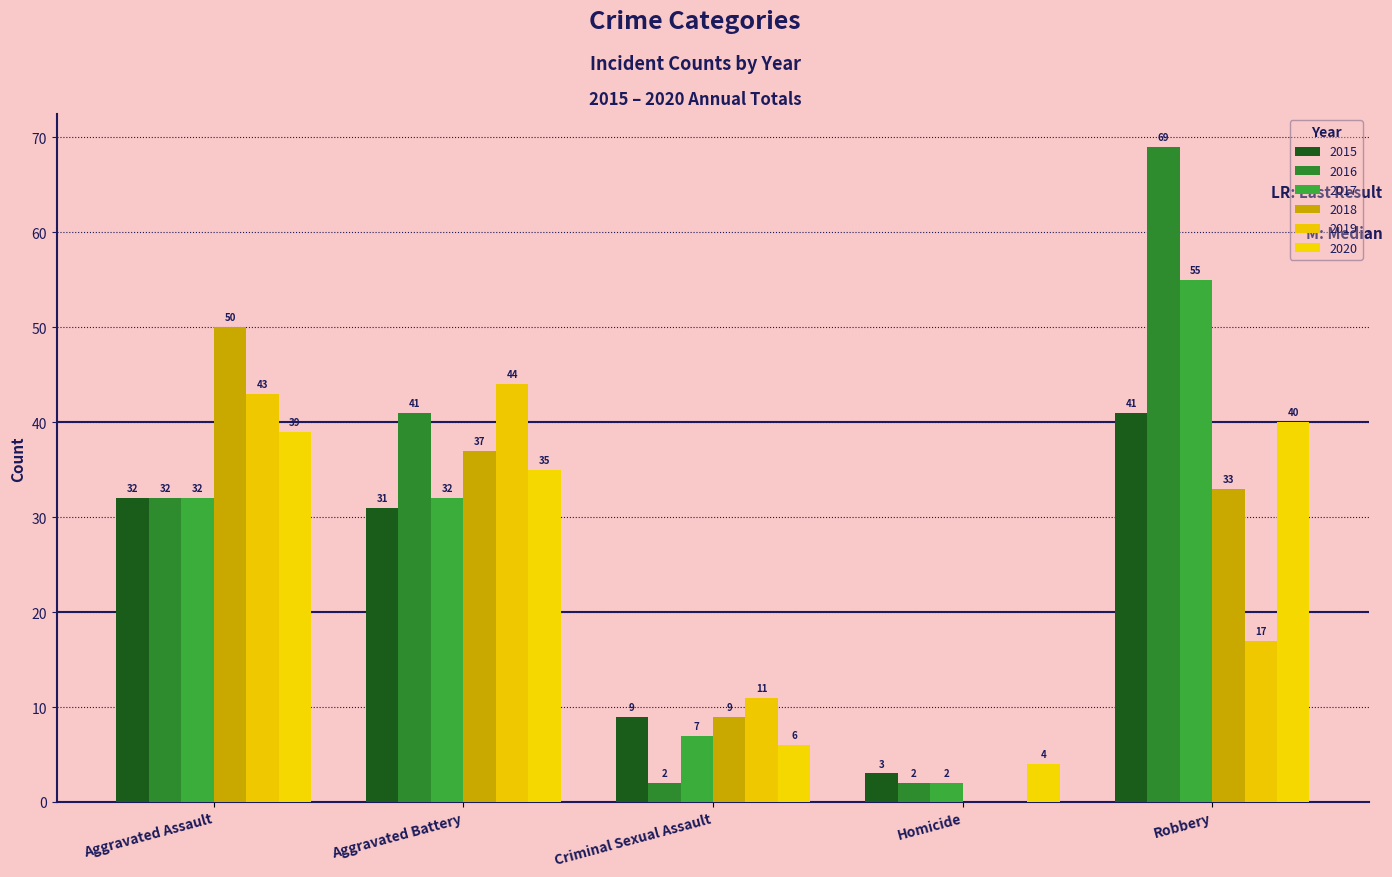

True or false: 2018 has a value of 37 at Aggravated Battery.

True